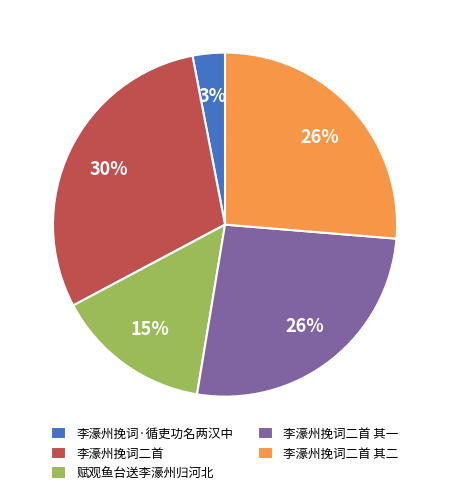

Which category has the smallest portion of the pie?

李濠州挽词·循吏功名两汉中